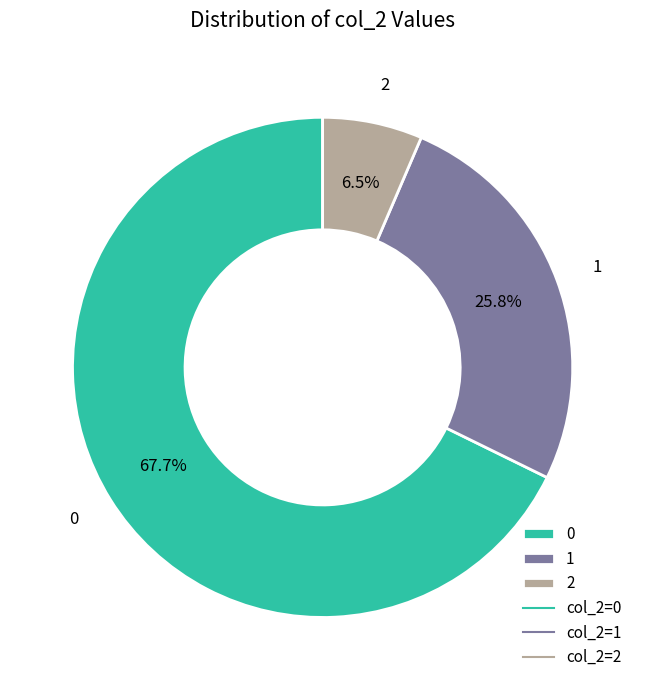

What is the ratio of the value at 0 to the value at 1?

2.6